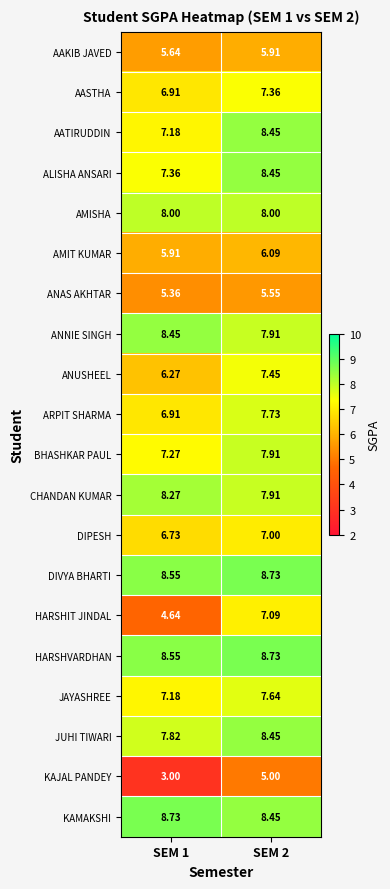

Which series changed the most between SEM 1 and SEM 2?

HARSHIT JINDAL